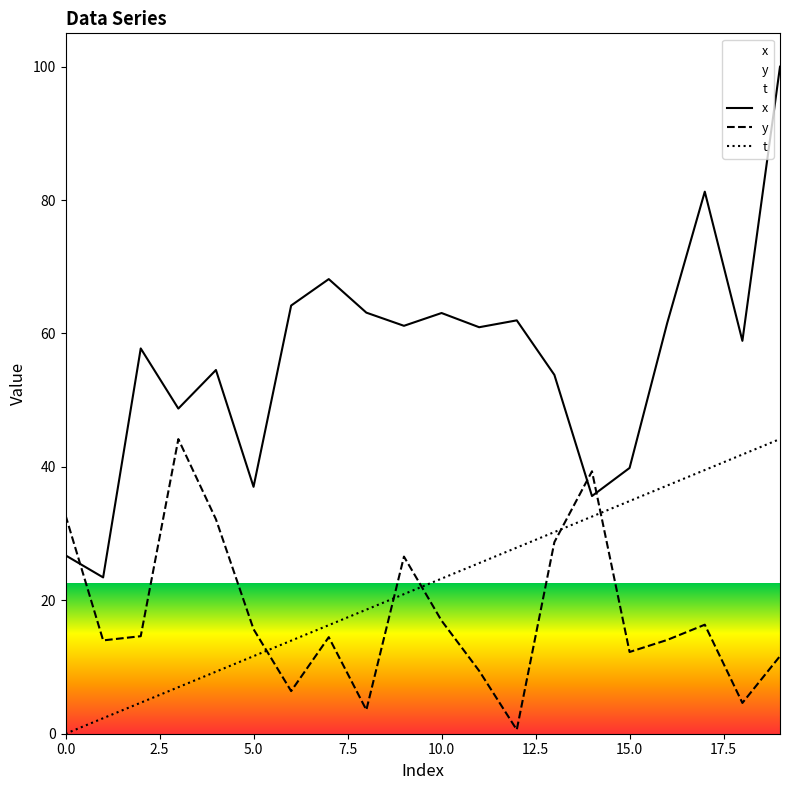

Which series has the largest range (max minus min)?

x